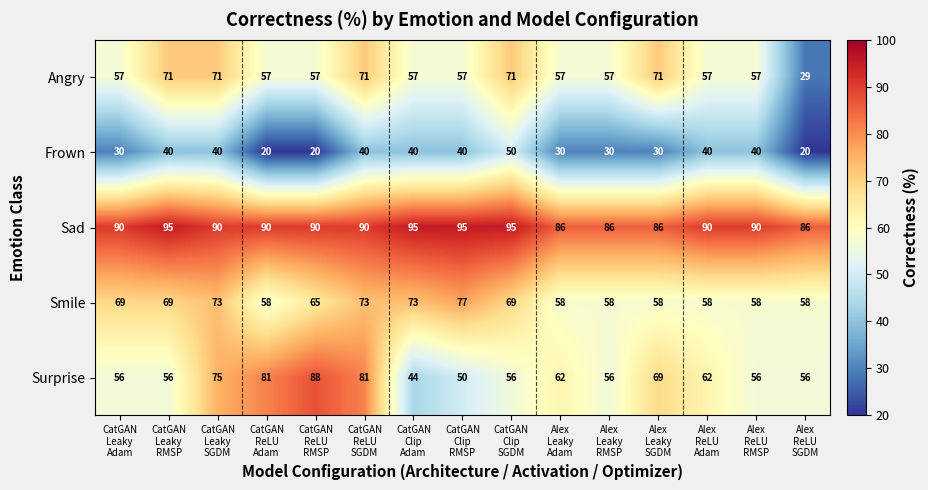

What is the smallest value displayed?

20